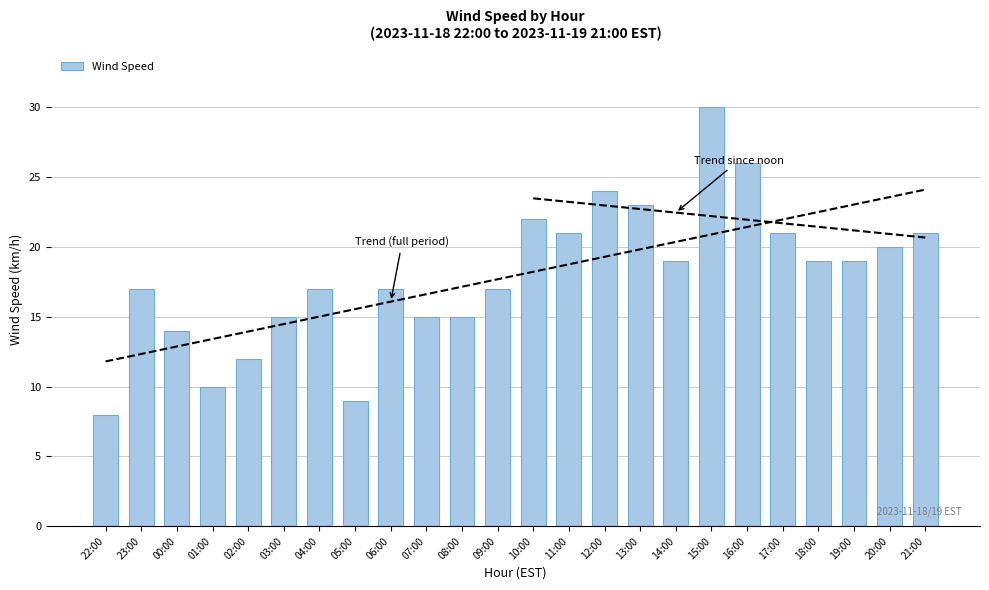

What is the greatest value displayed?

30